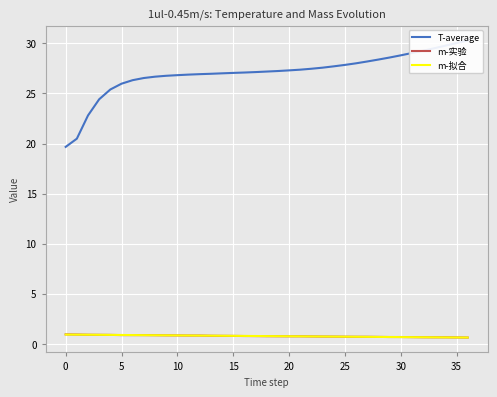

Is the value of T-average at 10 greater than the value of m-拟合 at 30?

Yes